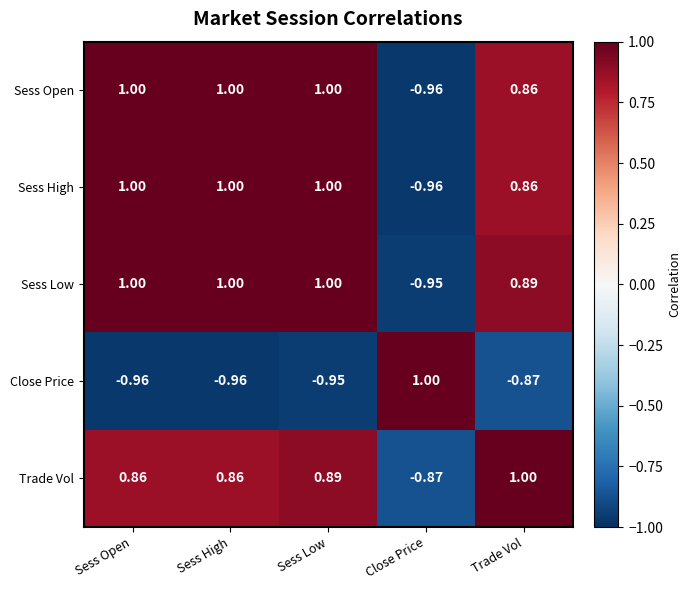

At which label does Close Price reach its peak?

Close Price